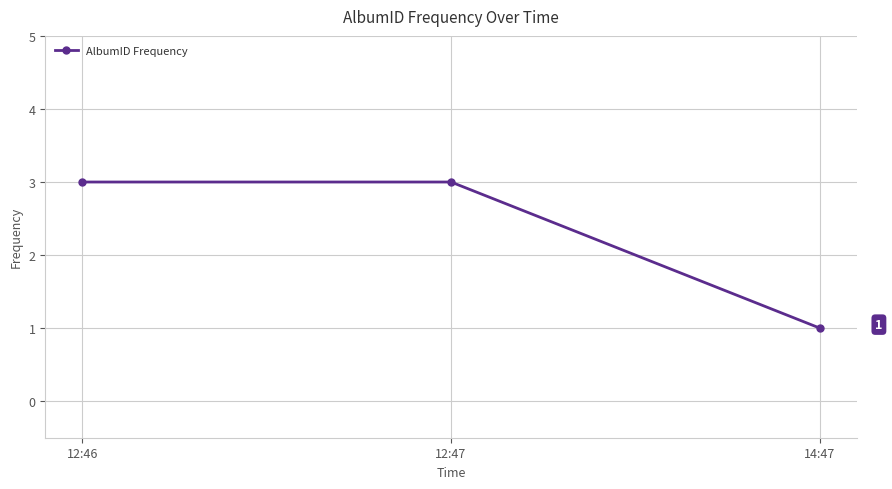

What is the minimum value shown in the chart?

1